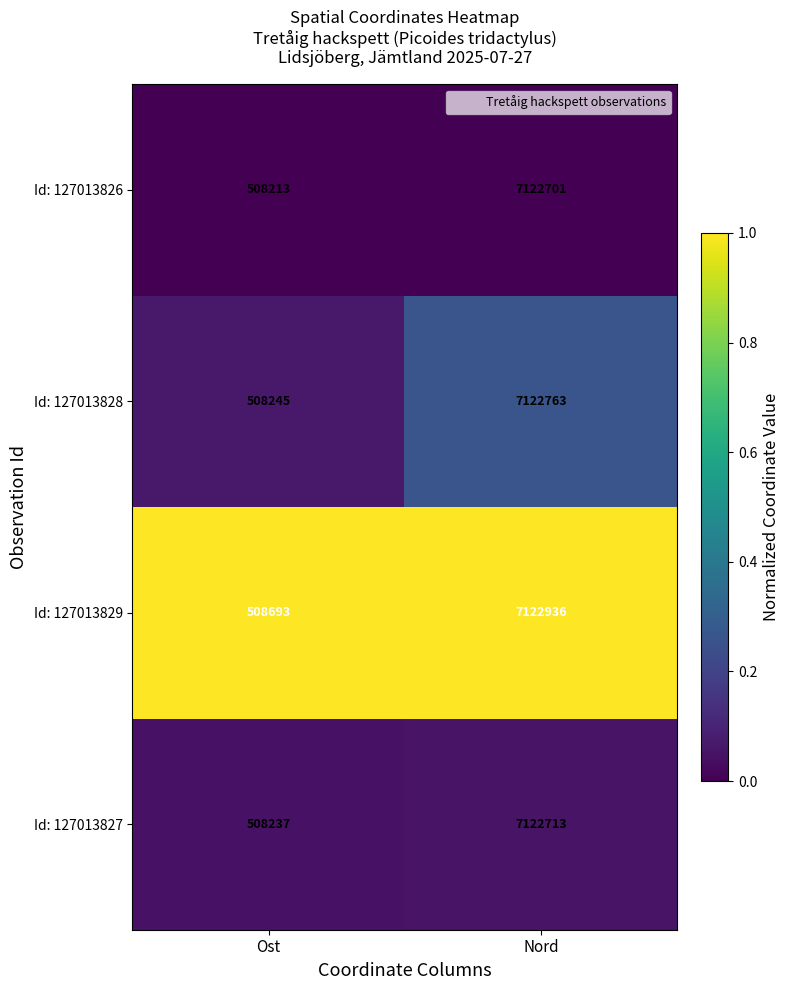

At which category is the sum across all series the highest?

Nord